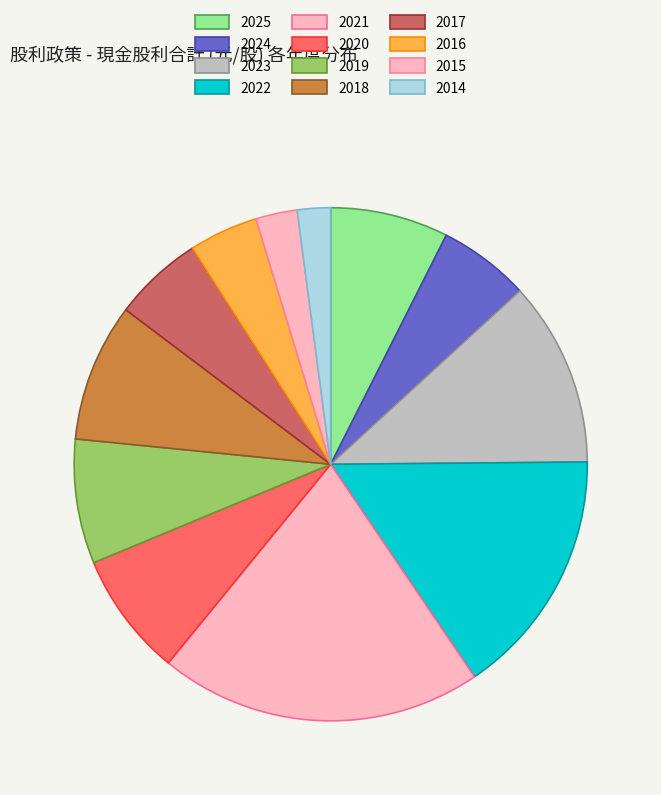

What is the ratio of the value at 2015 to the value at 2025?

0.4